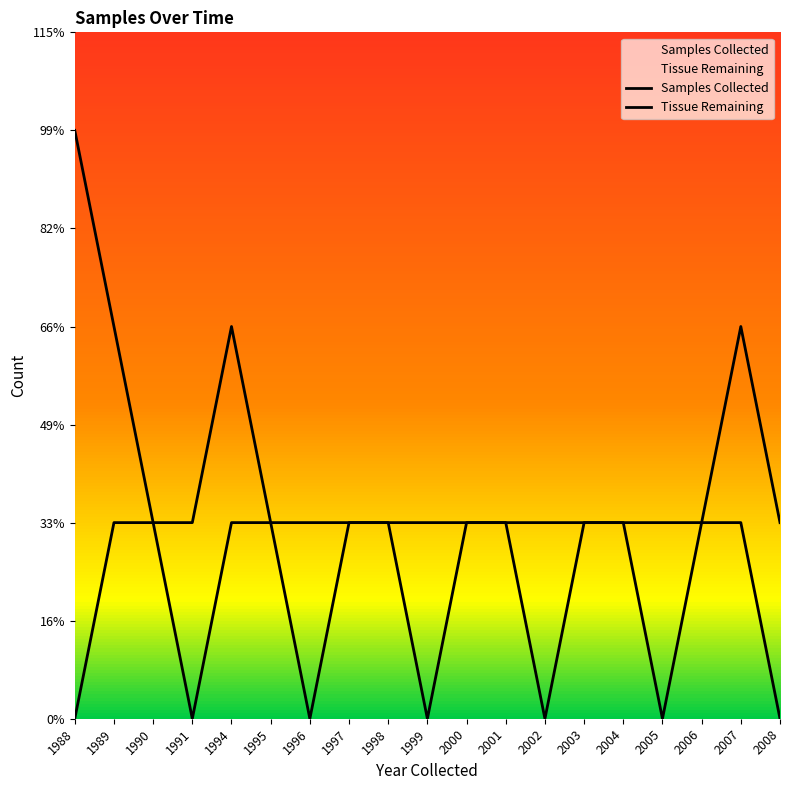

At how many categories does at least one series exceed 0?

19